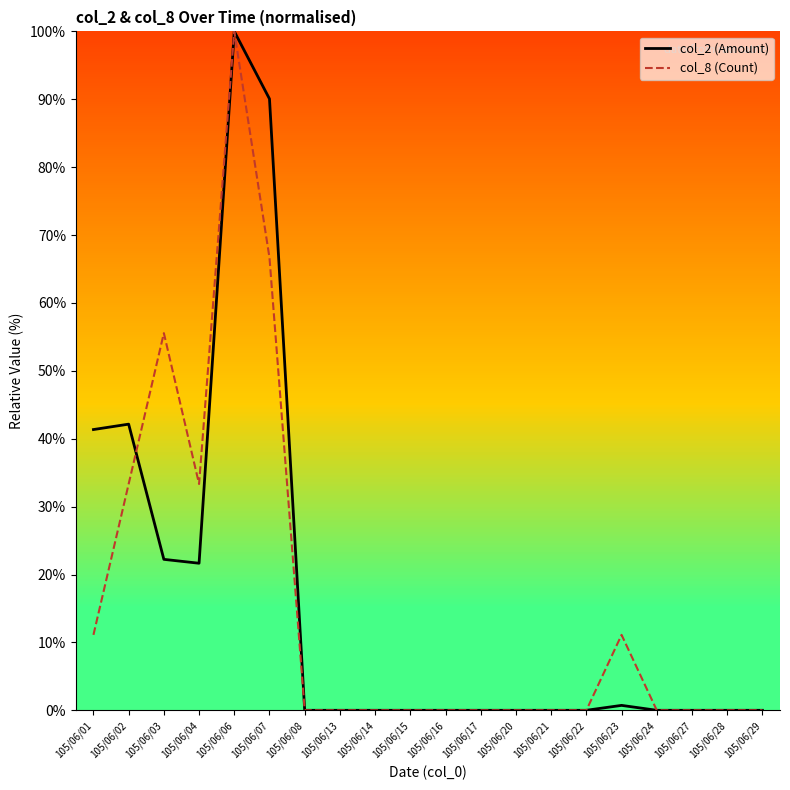

What is the difference between the maximum and minimum values in the col_8 (Count) series?

100.0